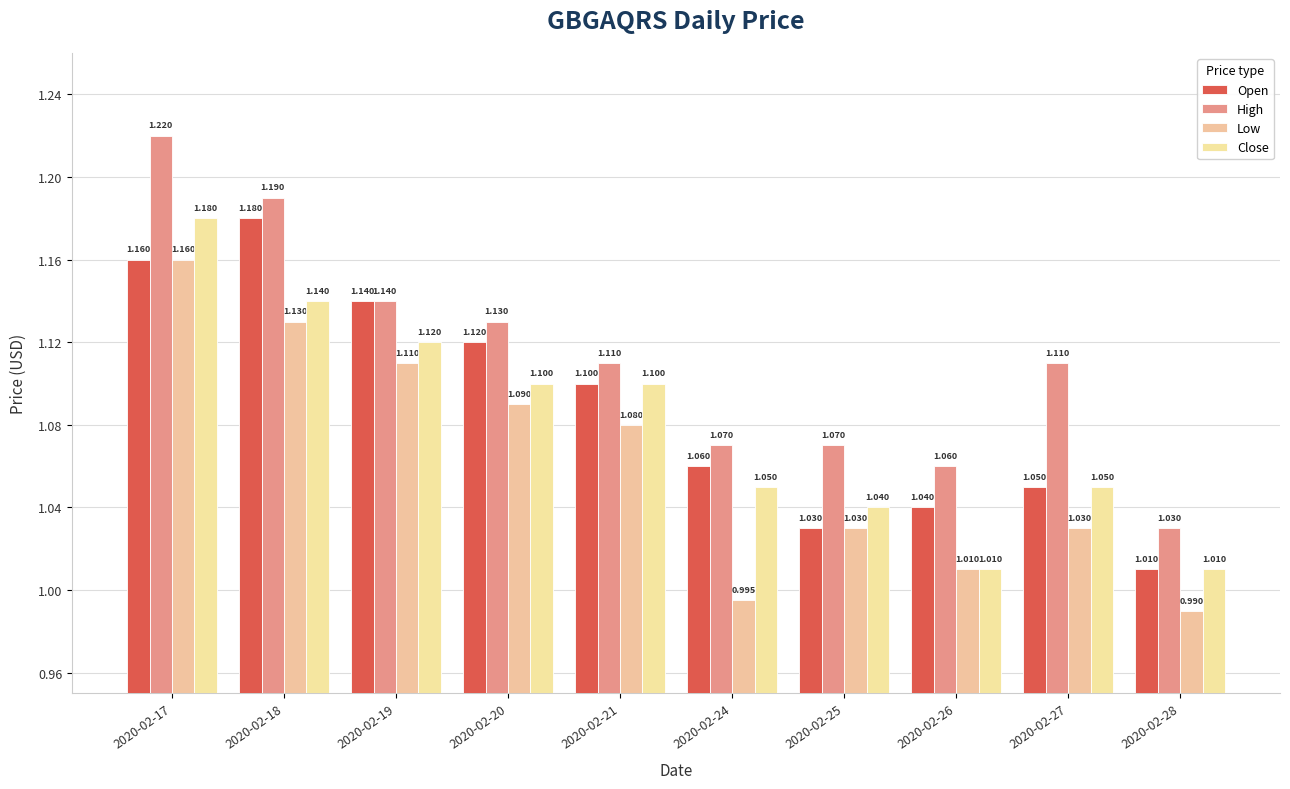

What are all the series names shown in the legend?

Open, High, Low, Close